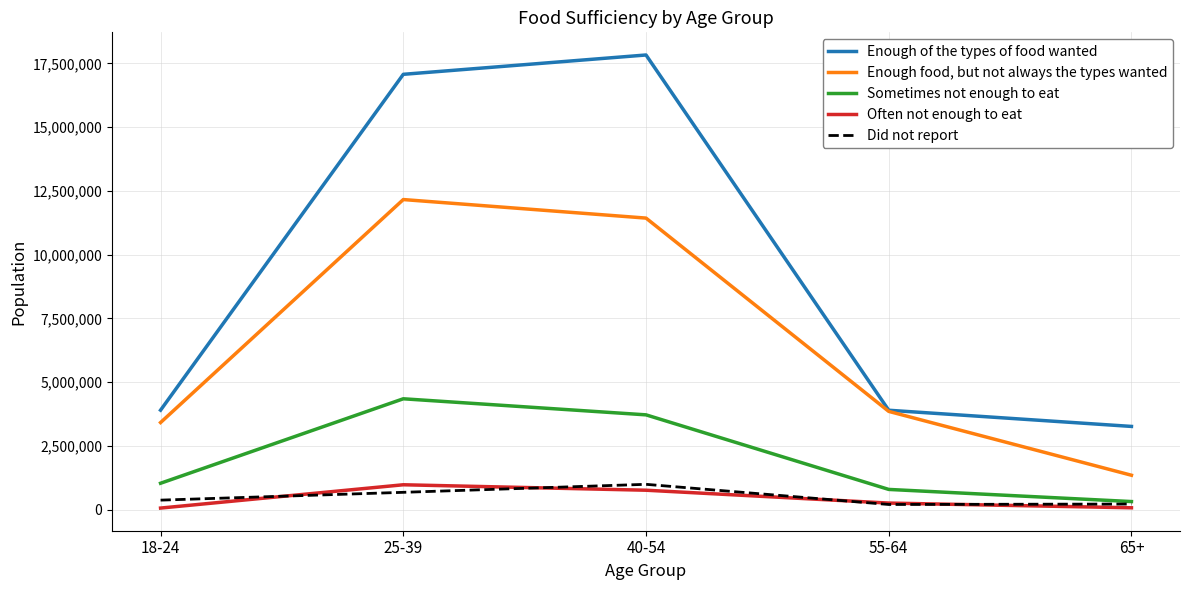

What is the highest value of the Enough food, but not always the types wanted series?

12158690